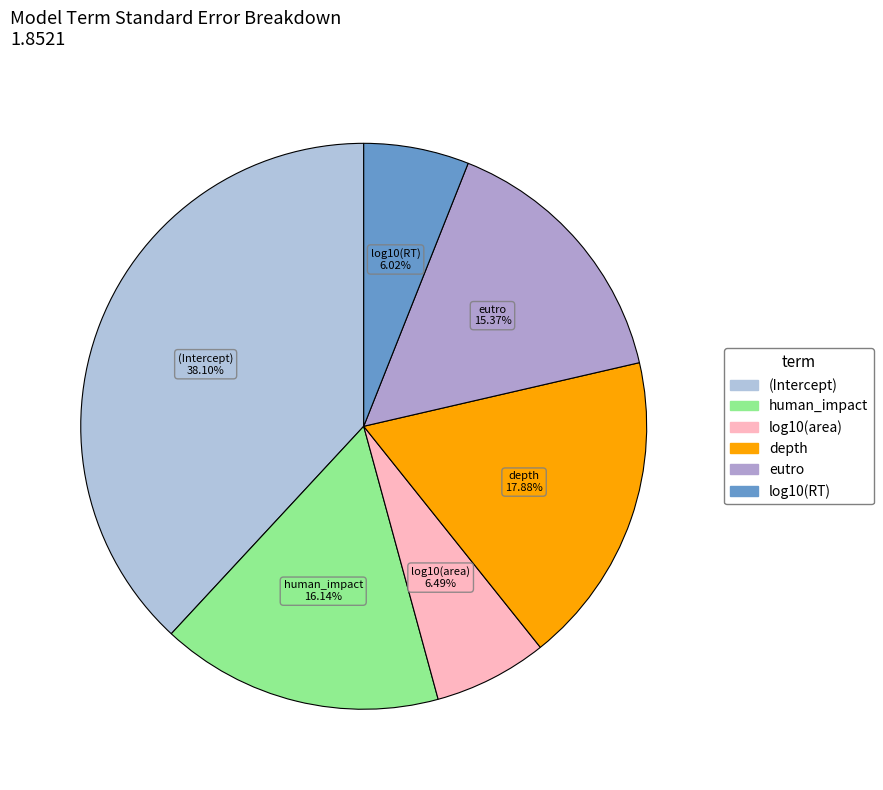

The (Intercept) slice represents 38% of the pie. True or false?

True